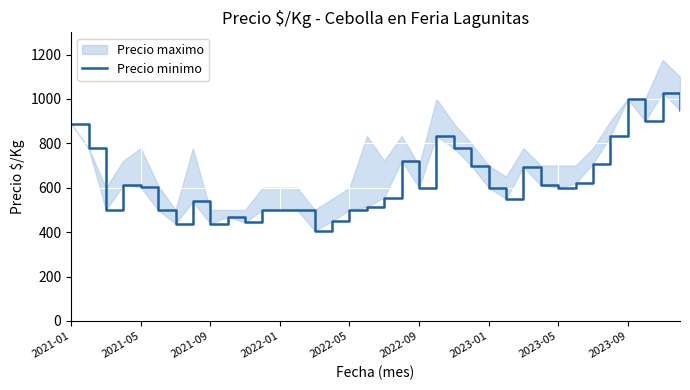

How many lines are shown in the chart?

1